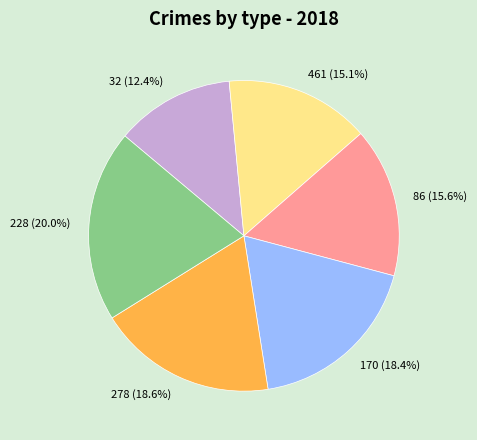

Is 461 the majority of the pie?

No